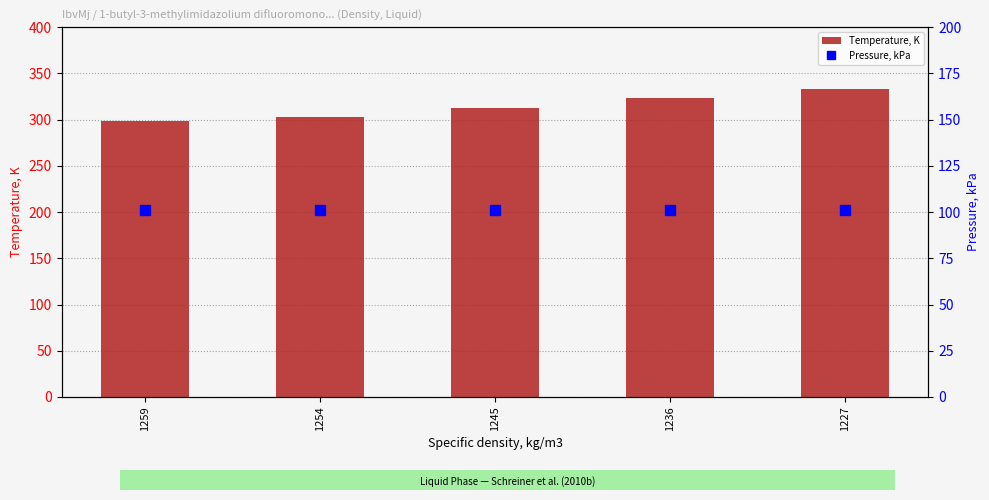

Reading right to left, transcribe all the data shown in this chart.

Temperature, K: 333.1	323.1	313.1	303.1	298.1
Pressure, kPa: 101.3	101.3	101.3	101.3	101.3